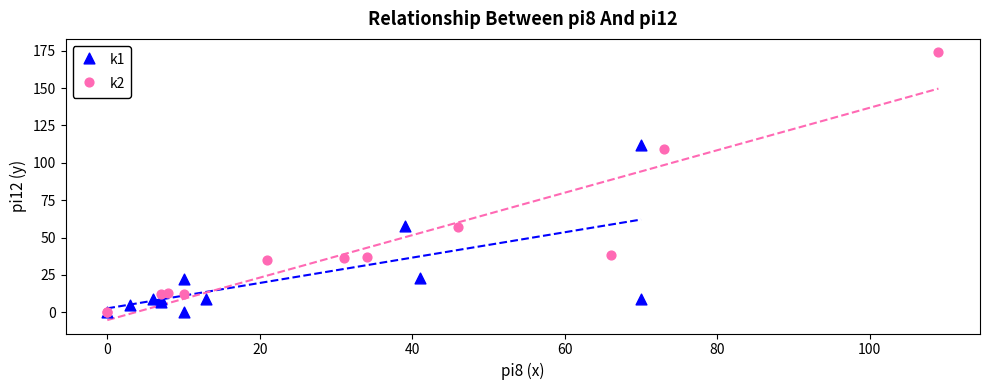

Which series reaches the maximum Y coordinate?

k2